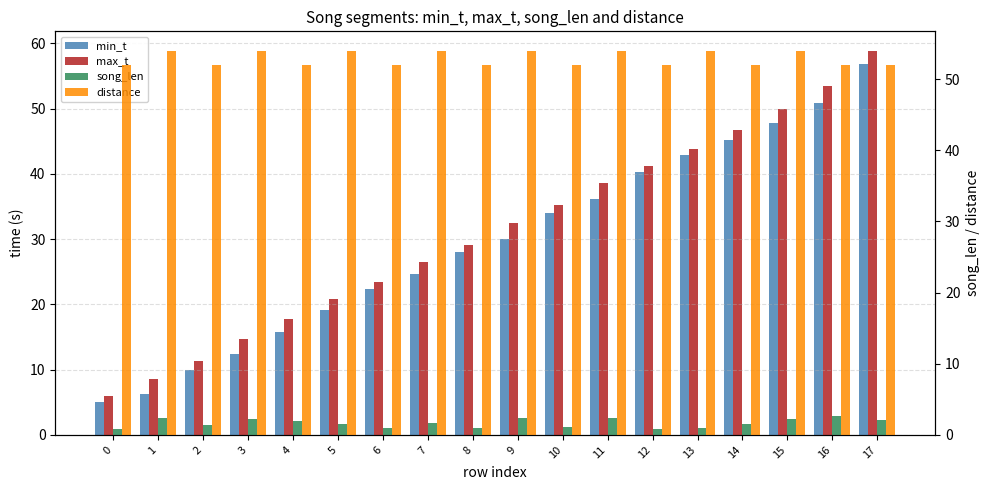

The value of max_t at 12 is 13.3. True or false?

False